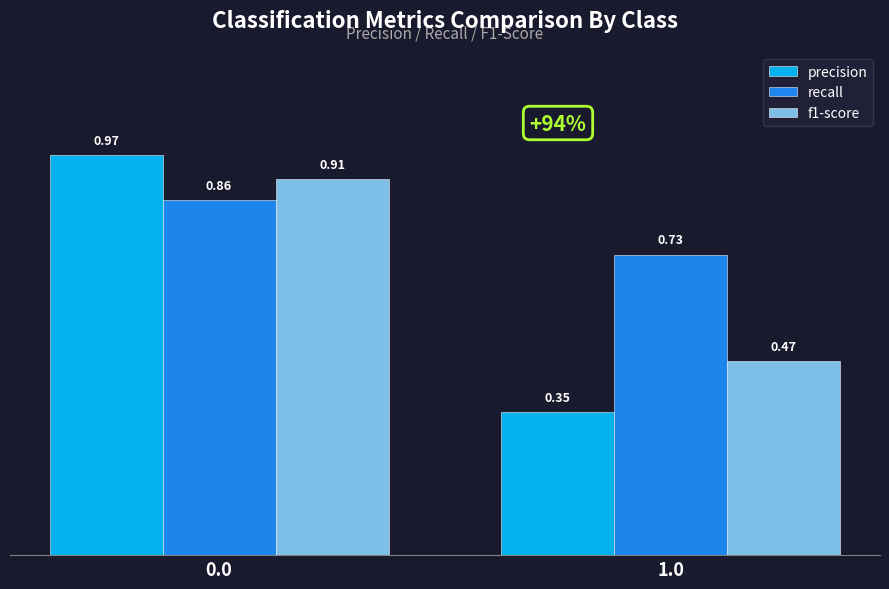

Does the chart contain any negative values?

No